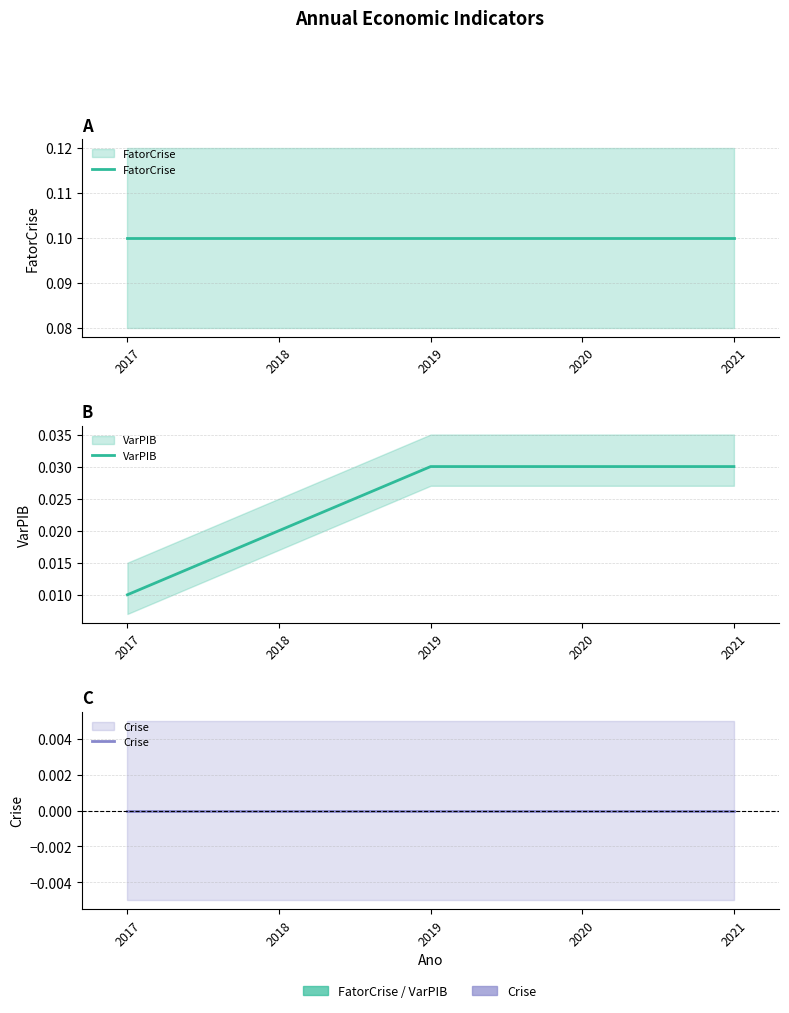

What is the spread (max minus min) of values at 2018?

0.1